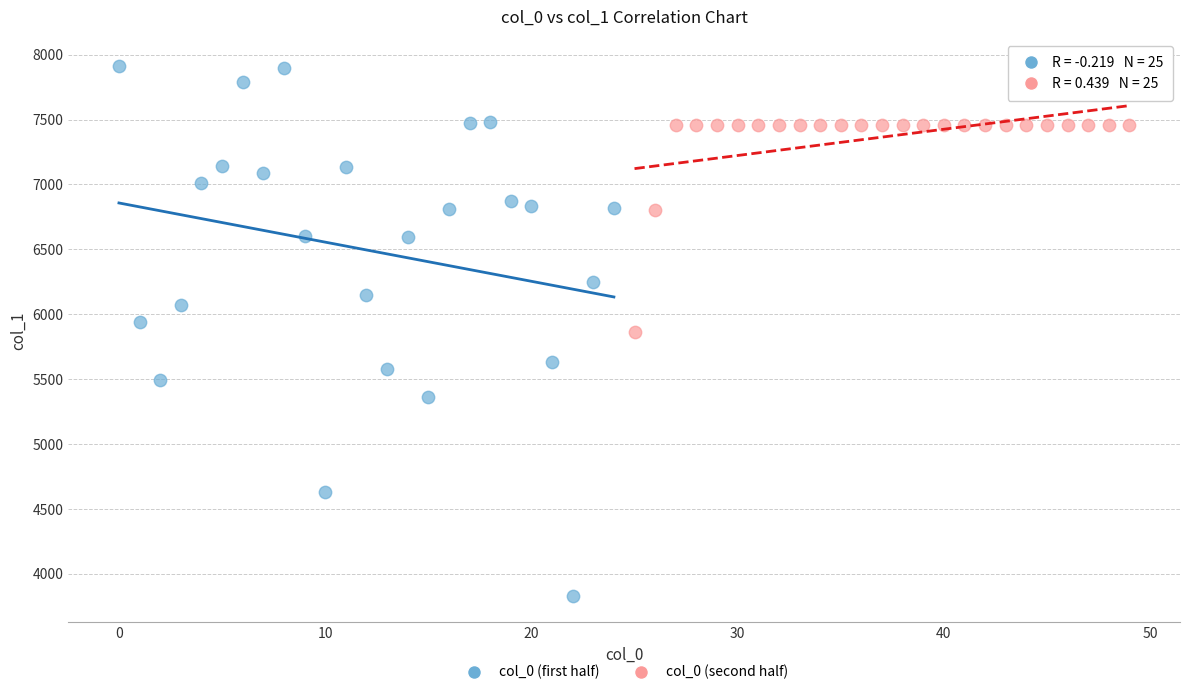

Which series reaches the maximum Y coordinate?

col_0 (first half)